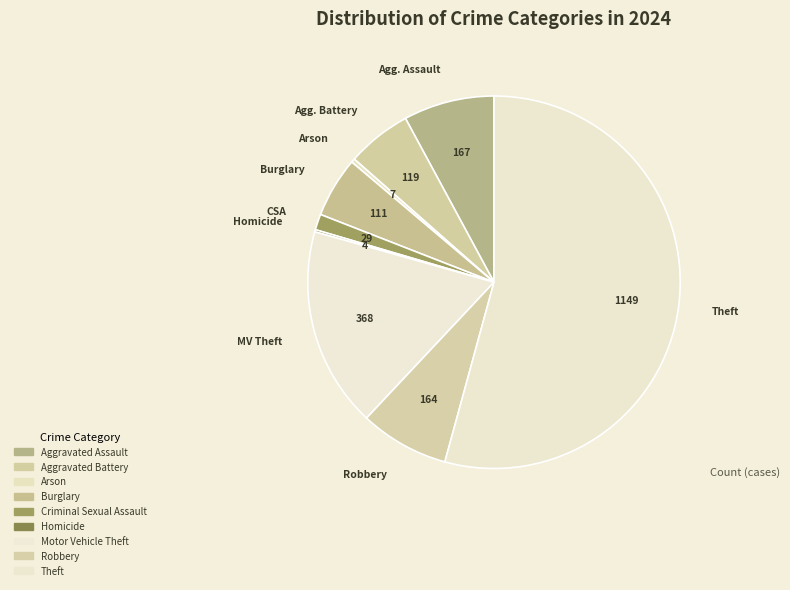

The Arson slice represents 1% of the pie. True or false?

False